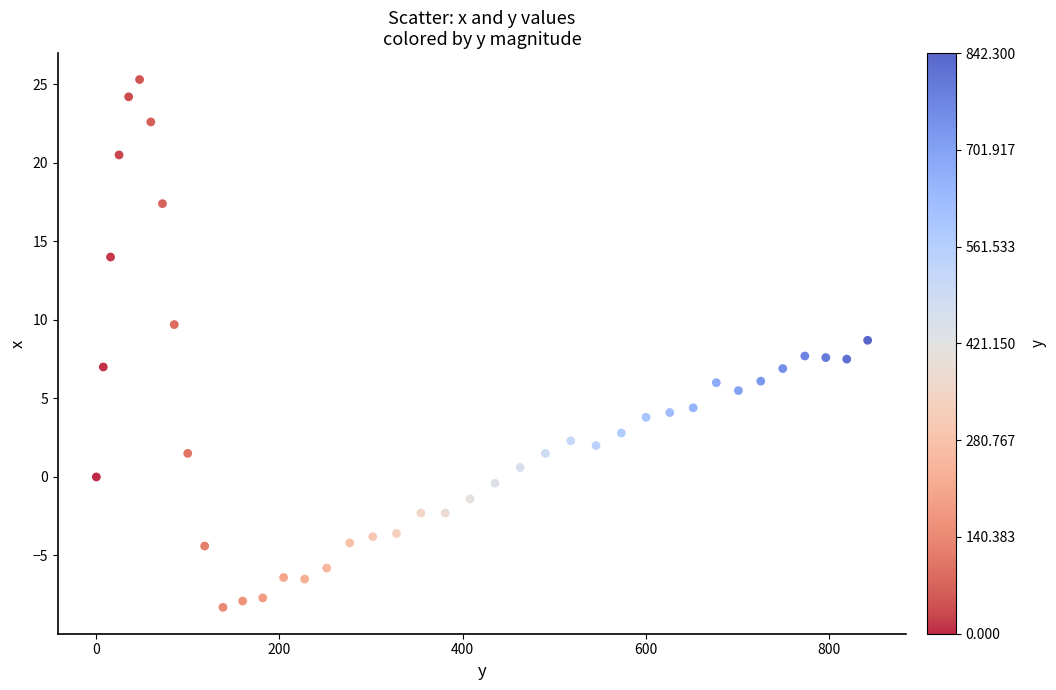

What is the range of Y values (max minus min)?

33.6